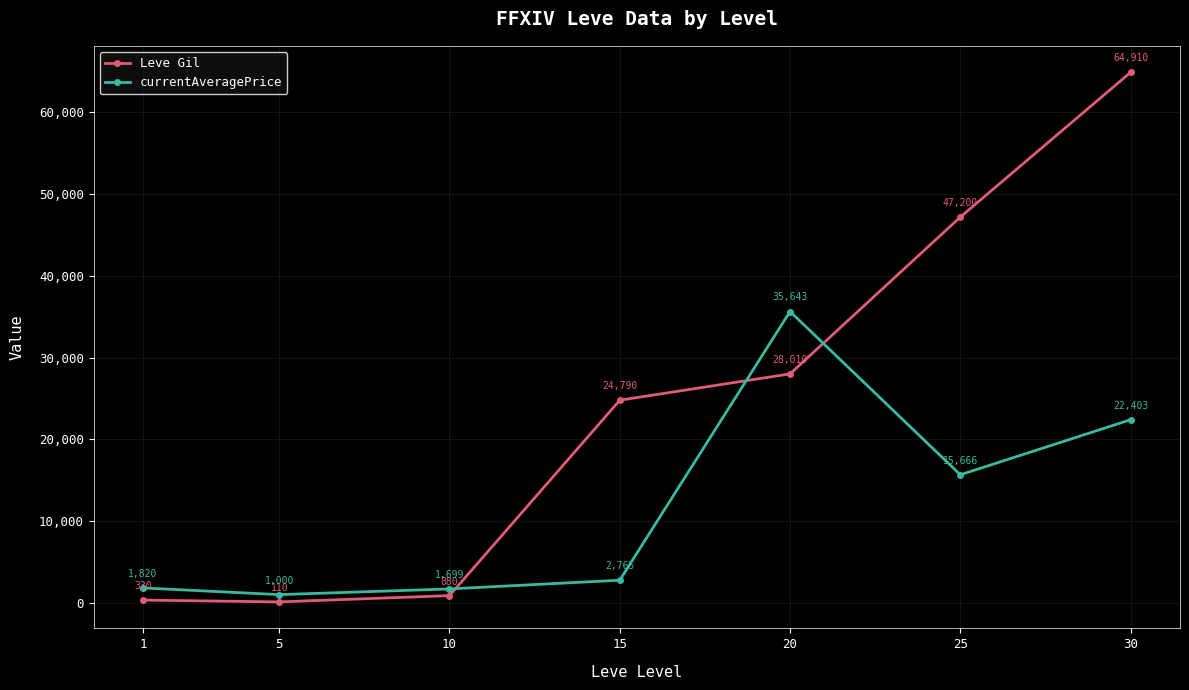

Does the chart have visible grid lines?

Yes